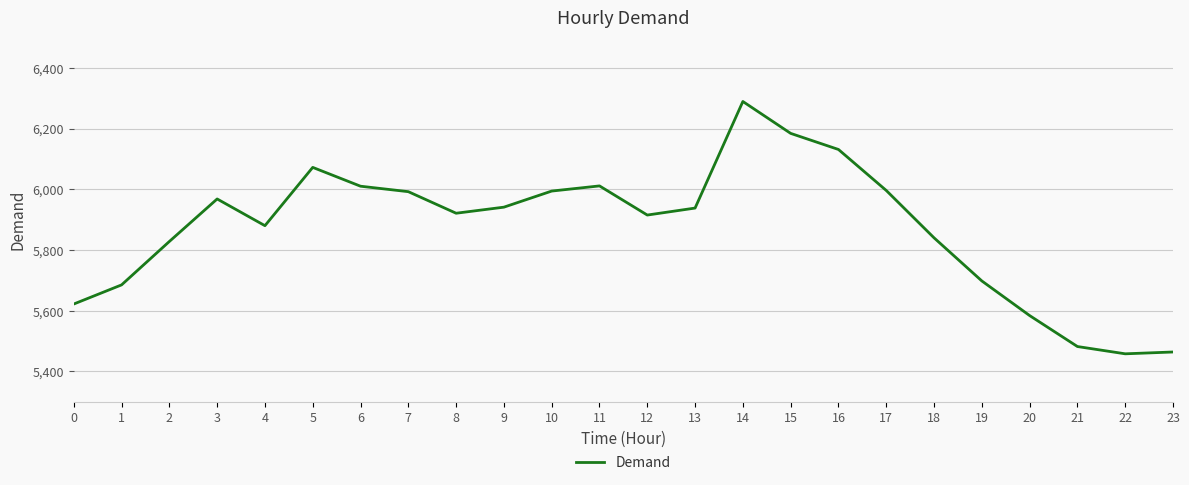

Is it true that the value at 10 is 2670?

False